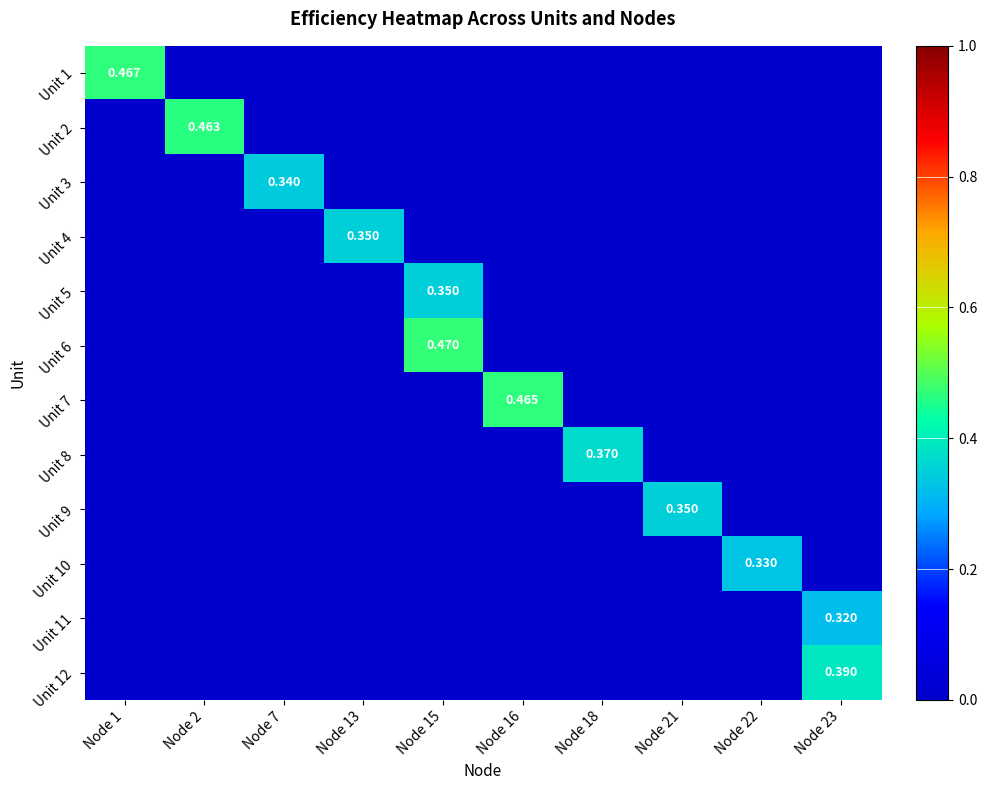

How many series are shown in this chart?

12